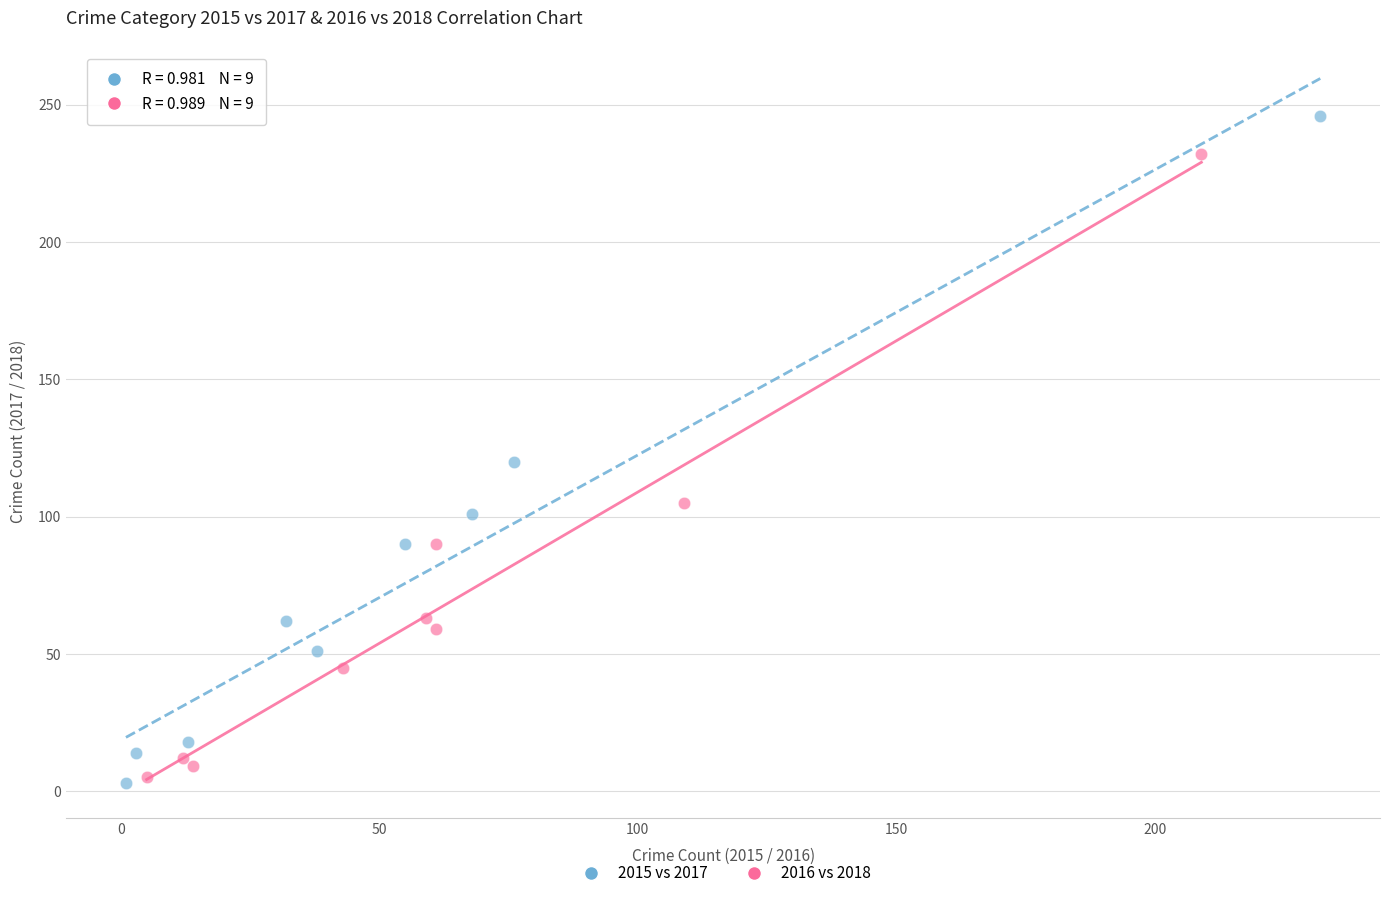

Which series contains the highest Y value?

2015 vs 2017